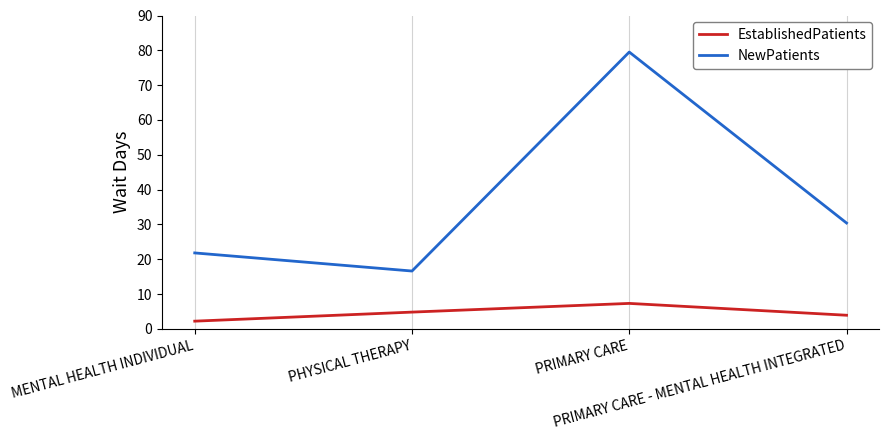

In EstablishedPatients, how many points are higher than both neighbors (excluding endpoints)?

1